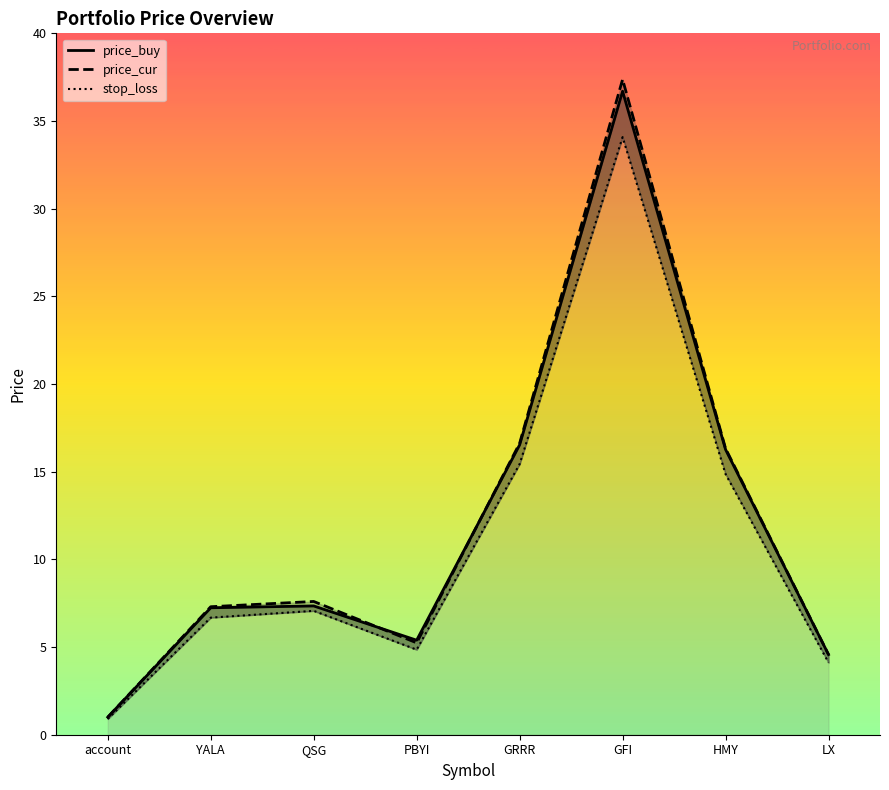

Is the value of stop_loss at account greater than the value of price_buy at GRRR?

No